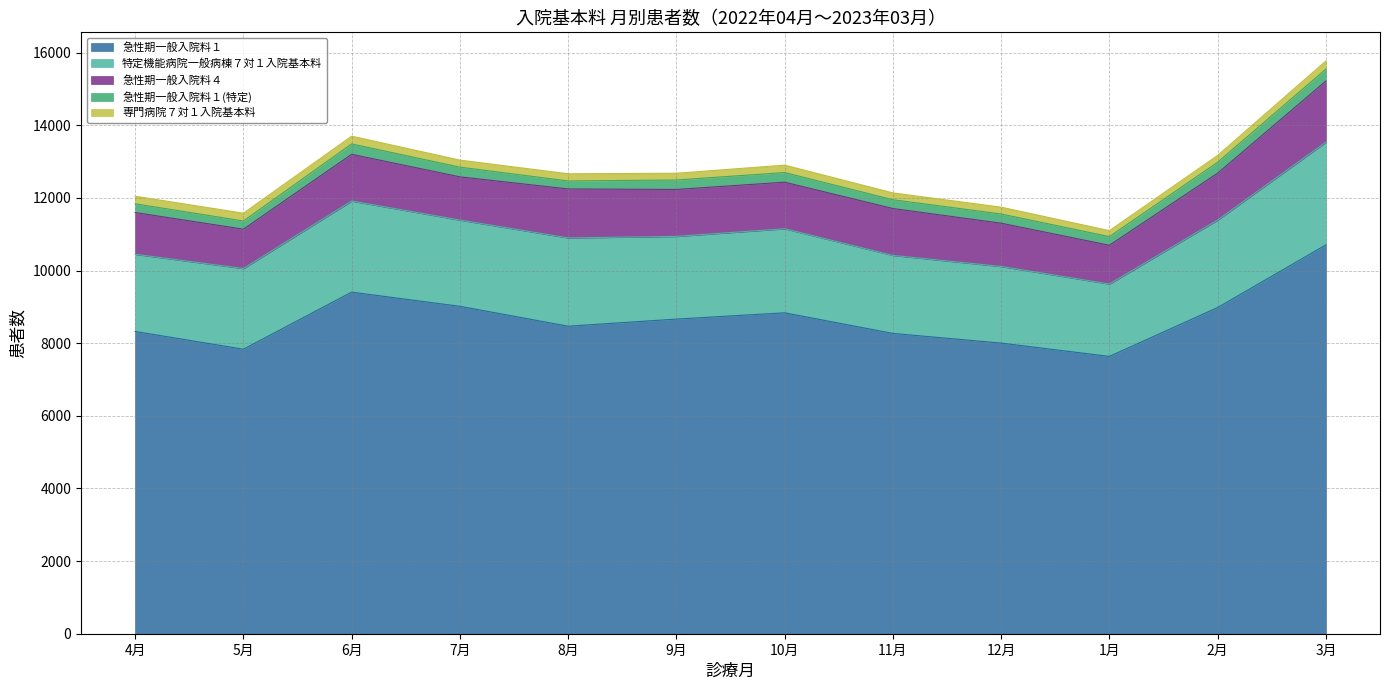

What is the difference between the 専門病院７対１入院基本料 values at 5月 and 11月?

27